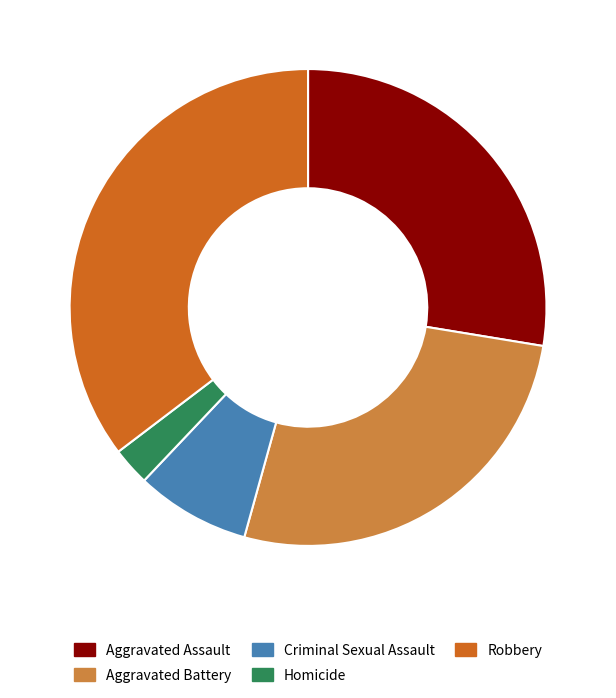

The Aggravated Assault slice represents 28% of the pie. True or false?

True